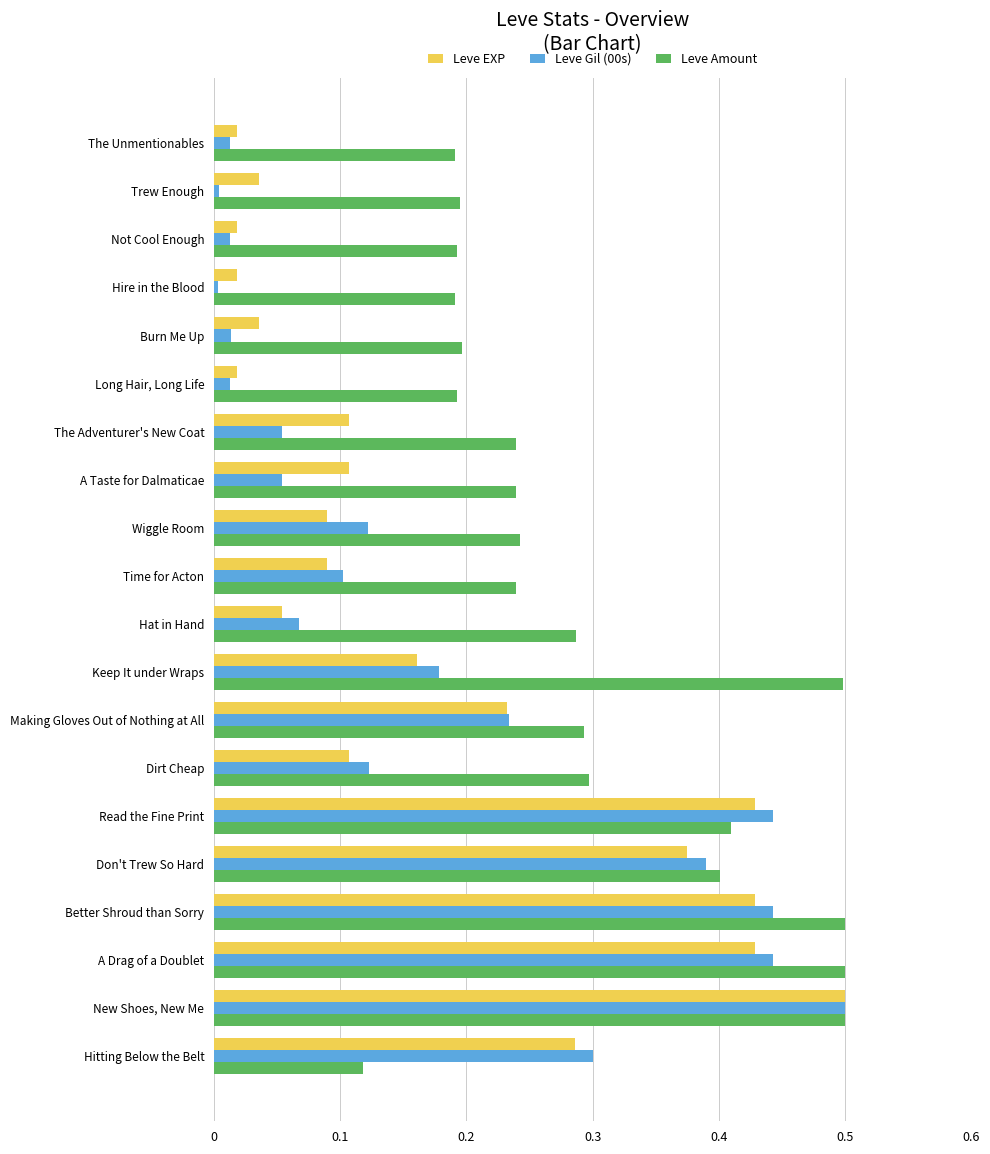

Which series has the largest total across all categories?

Leve Amount